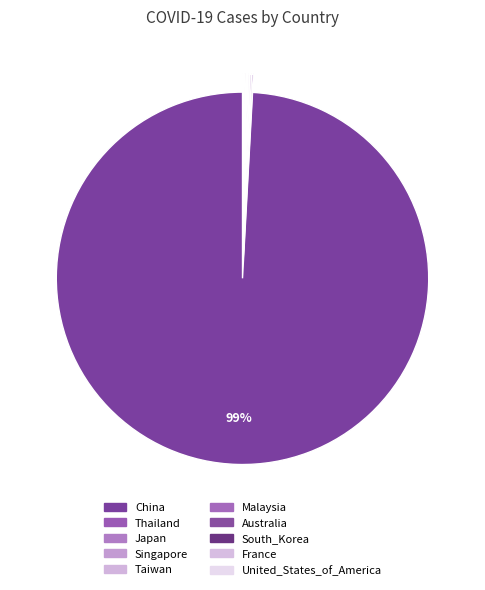

To the nearest percent, what is the average slice percentage?

10%